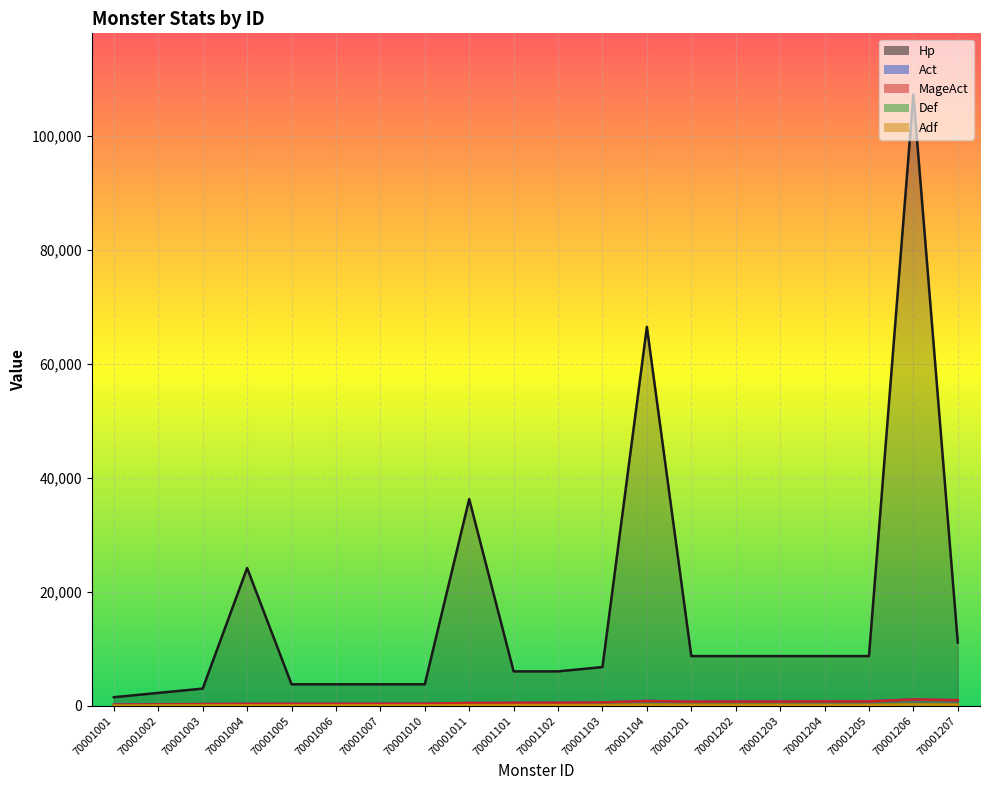

Rank the categories by Act value from highest to lowest.

70001206, 70001207, 70001104, 70001204, 70001205, 70001202, 70001203, 70001201, 70001103, 70001102, 70001101, 70001011, 70001007, 70001010, 70001005, 70001006, 70001004, 70001003, 70001002, 70001001